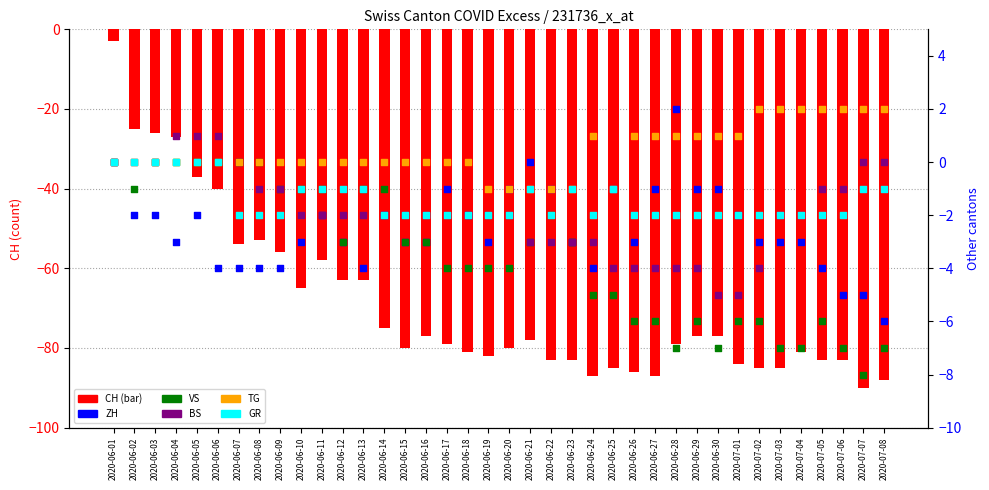

At which category is the sum across all series the highest?

2020-06-01